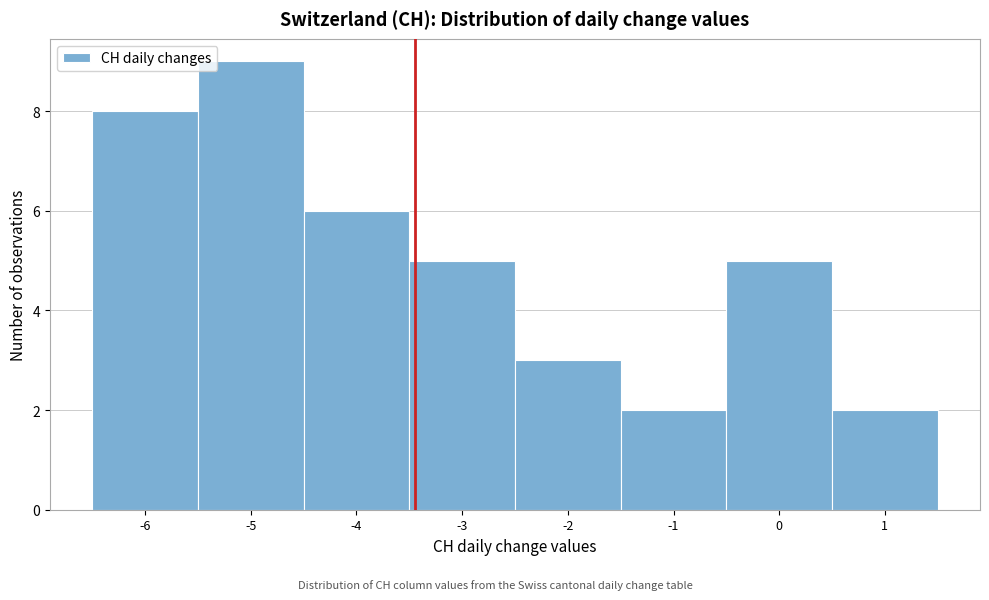

Over which range of the x-axis is the bar tallest?

-5.5 to -4.5